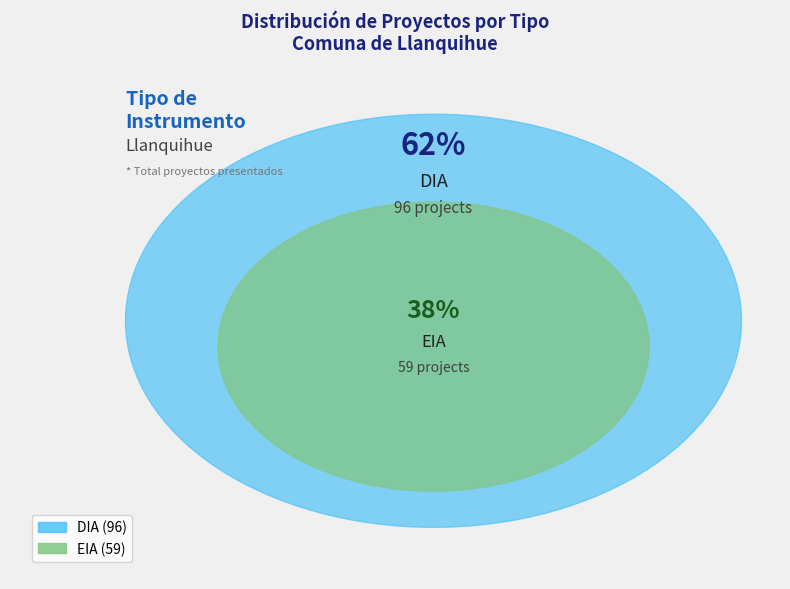

To the nearest percent, what is the difference between the EIA and DIA slice percentages?

24%